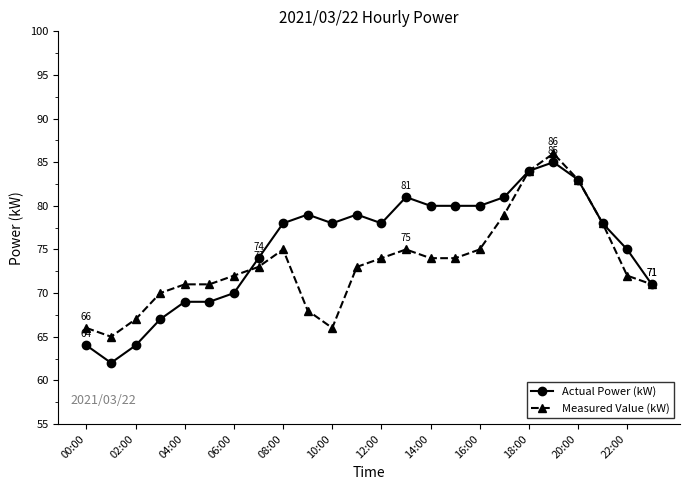

What are all the series names shown in the legend?

Actual Power (kW), Measured Value (kW)